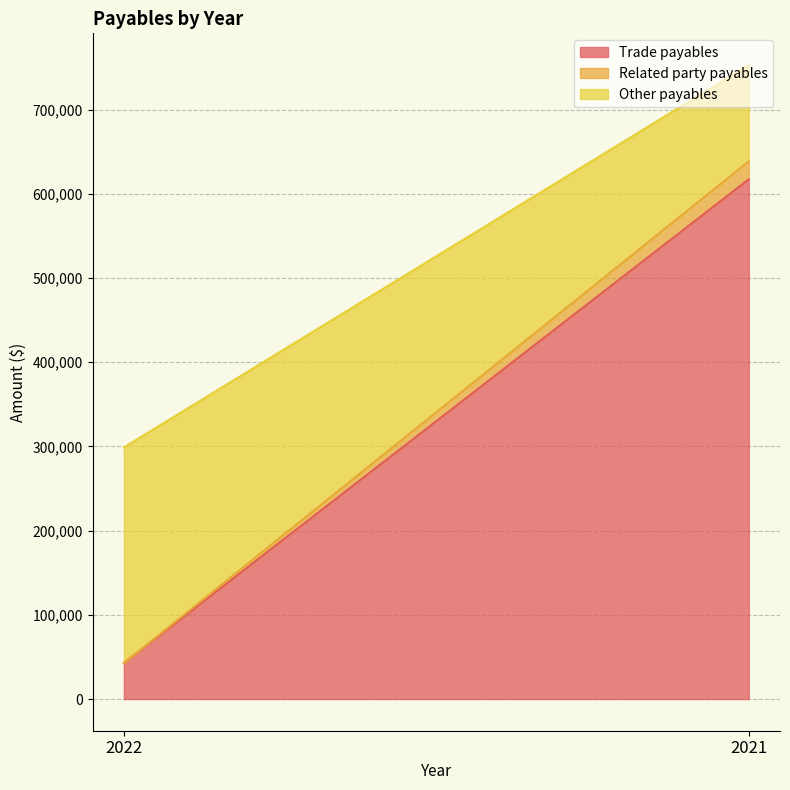

List the series in order of their peak value, lowest first.

Related party payables, Other payables, Trade payables